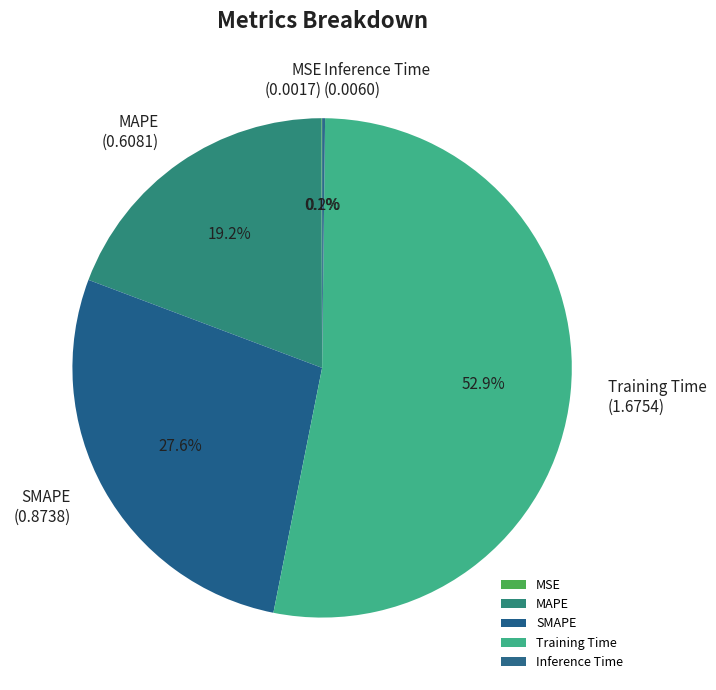

What percentage do MAPE and SMAPE together represent?

46.8%